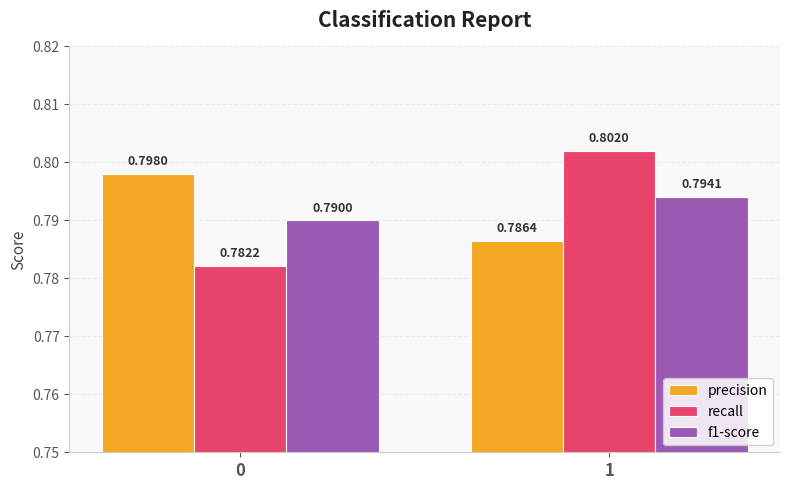

Rank the series at 0 from highest to lowest value.

precision, f1-score, recall